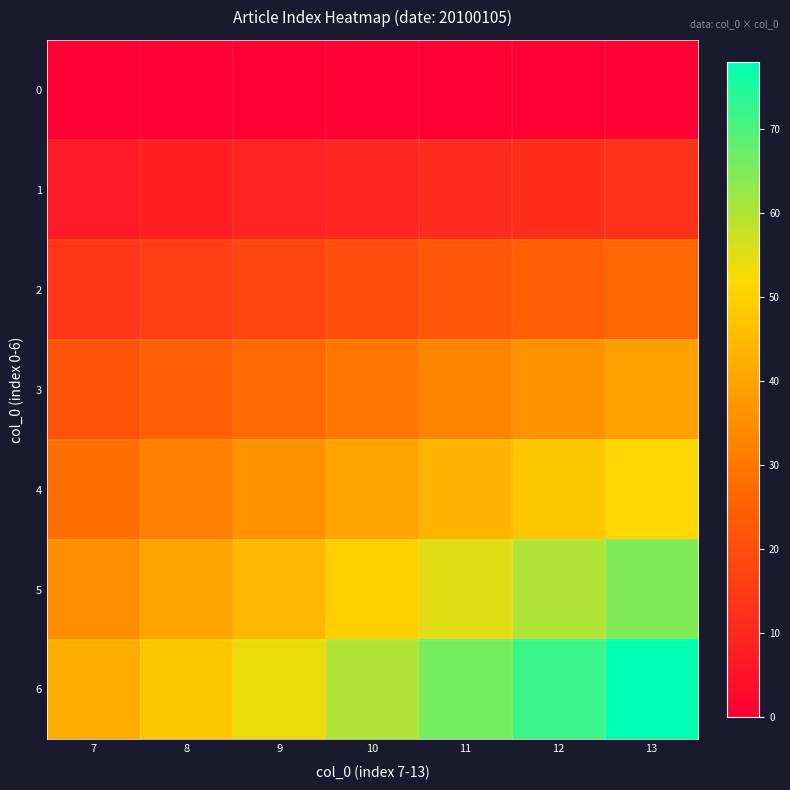

How many distinct data groups are displayed?

7